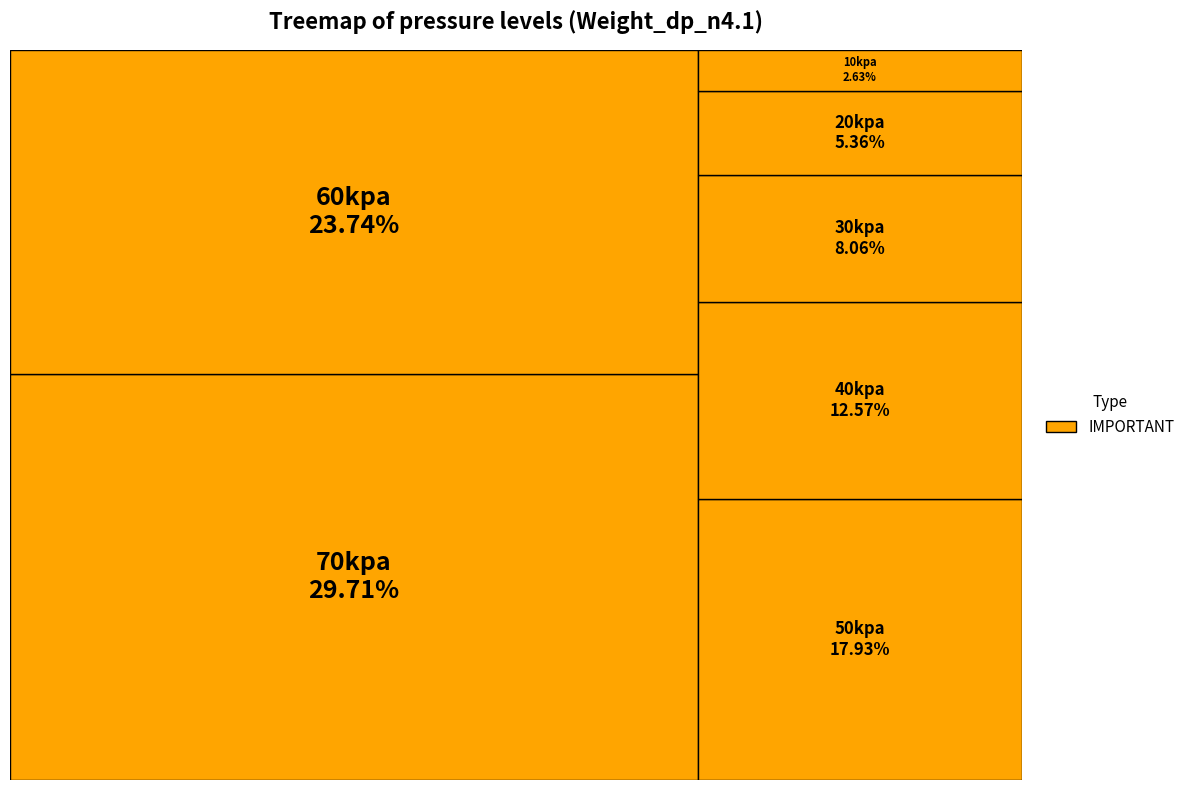

Do 60kpa and 10kpa together represent more than half of the pie?

No